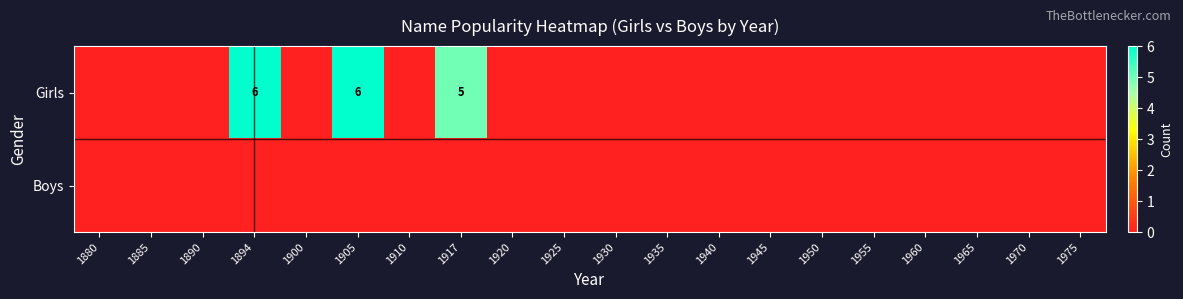

Which series changed the most between 1917 and 1920?

Girls